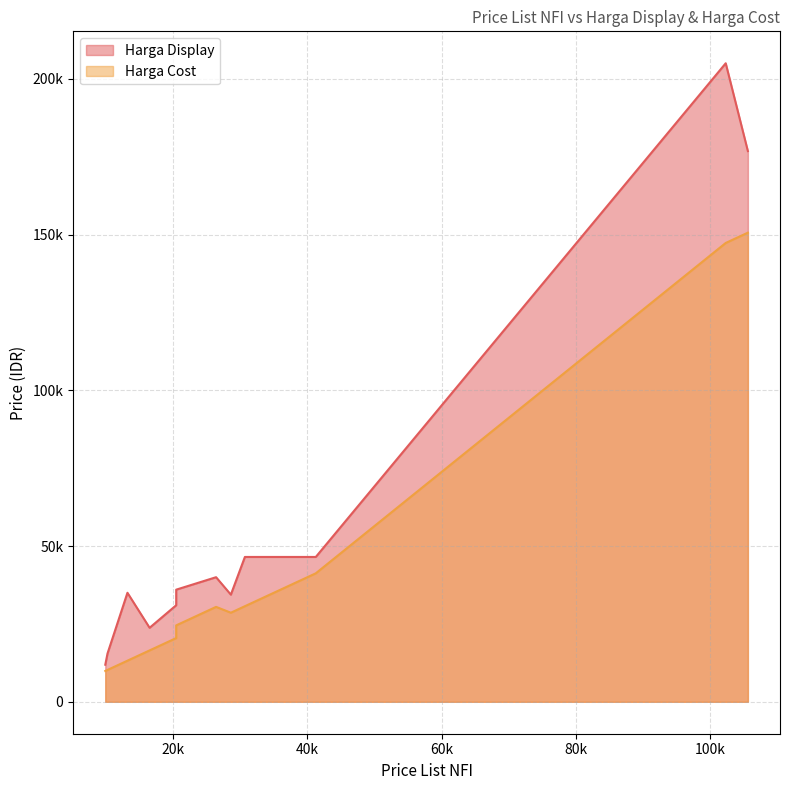

Rank the categories by Harga Display value from lowest to highest.

9900, 10230, 10230, 16500, 20460, 28600, 13200, 20460, 20460, 26400, 41250, 30690, 30690, 30690, 30690, 105600, 102300, 102300, 102300